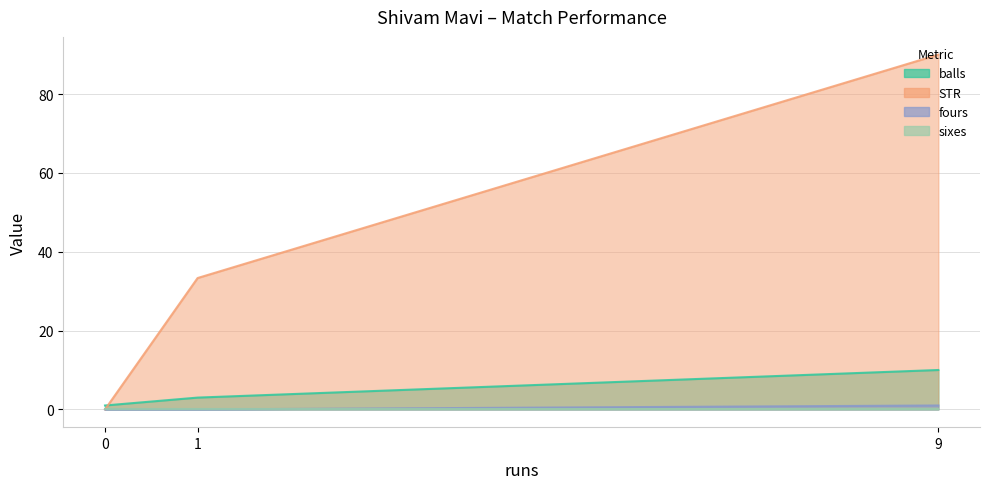

Rank the categories by sixes value from lowest to highest.

9, 0, 1